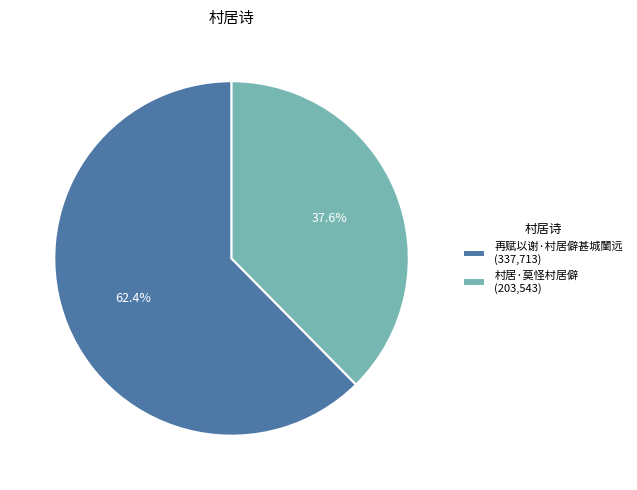

True or false: 村居·莫怪村居僻 accounts for 38% of the total.

True